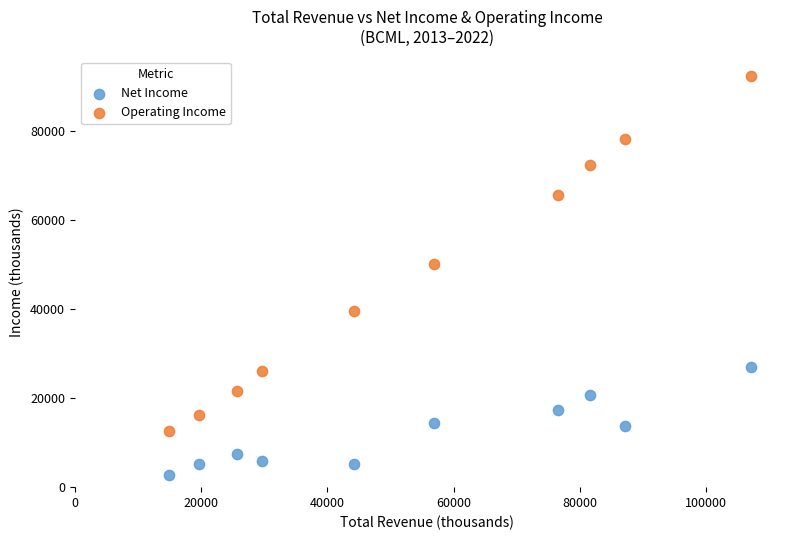

Which series has the largest Y range (max minus min)?

Operating Income